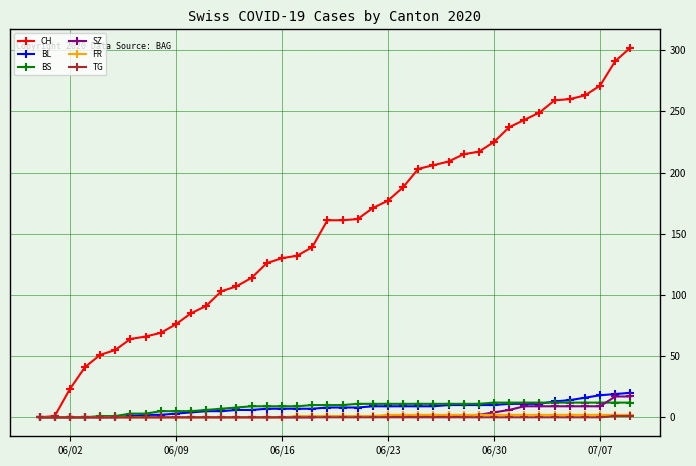

Count the number of data series in this chart.

6